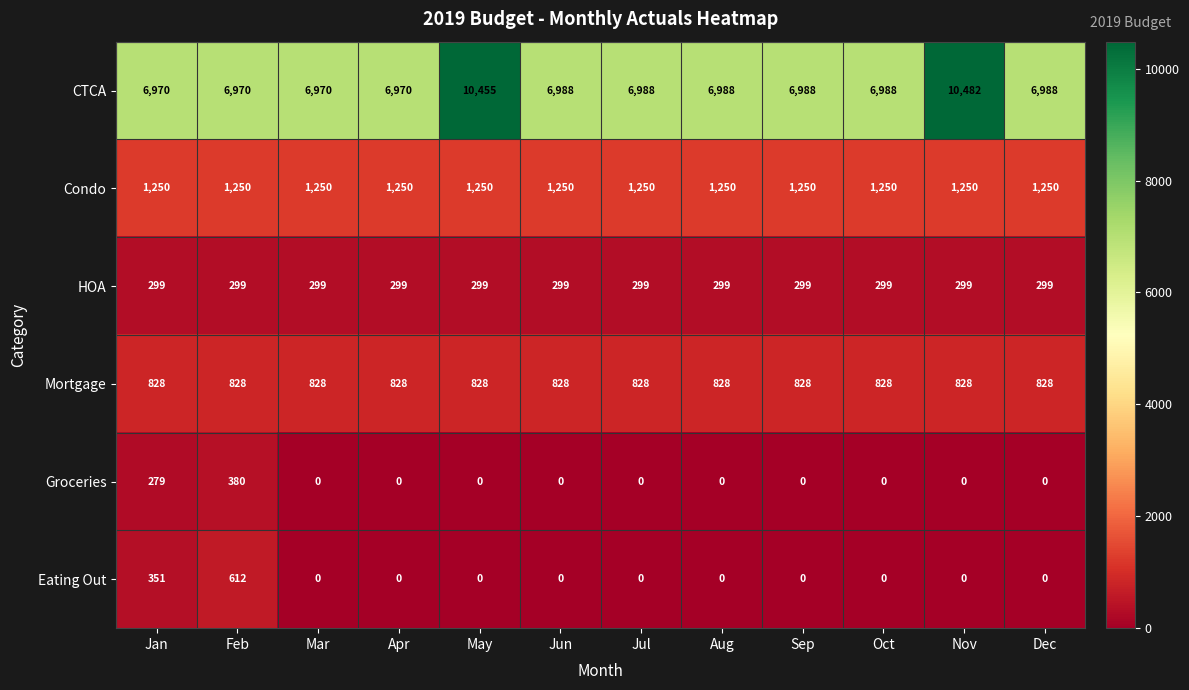

Is the value of Groceries at Dec greater than the value of CTCA at Sep?

No